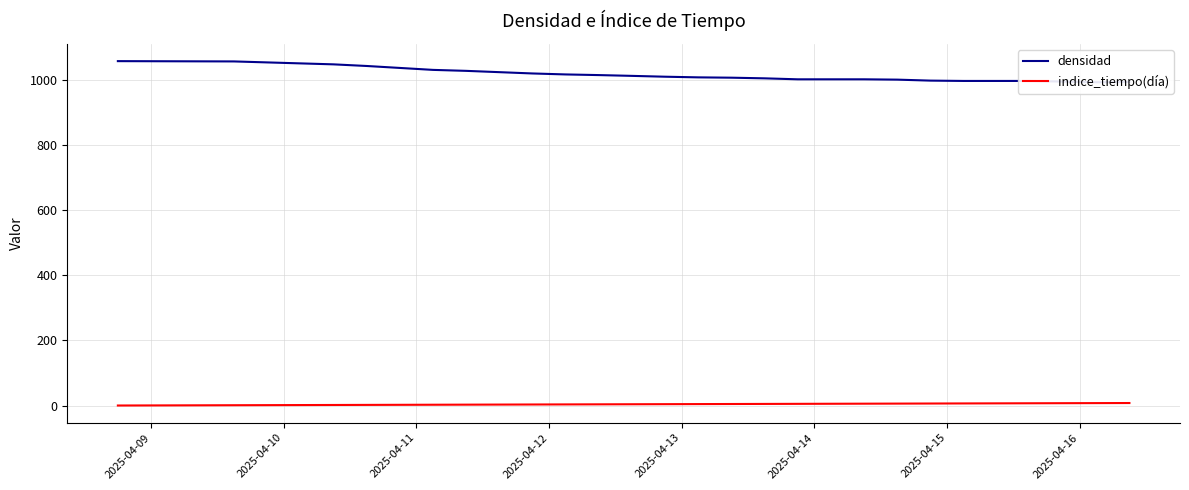

True or false: indice_tiempo(día) and densidad intersect in this chart.

False